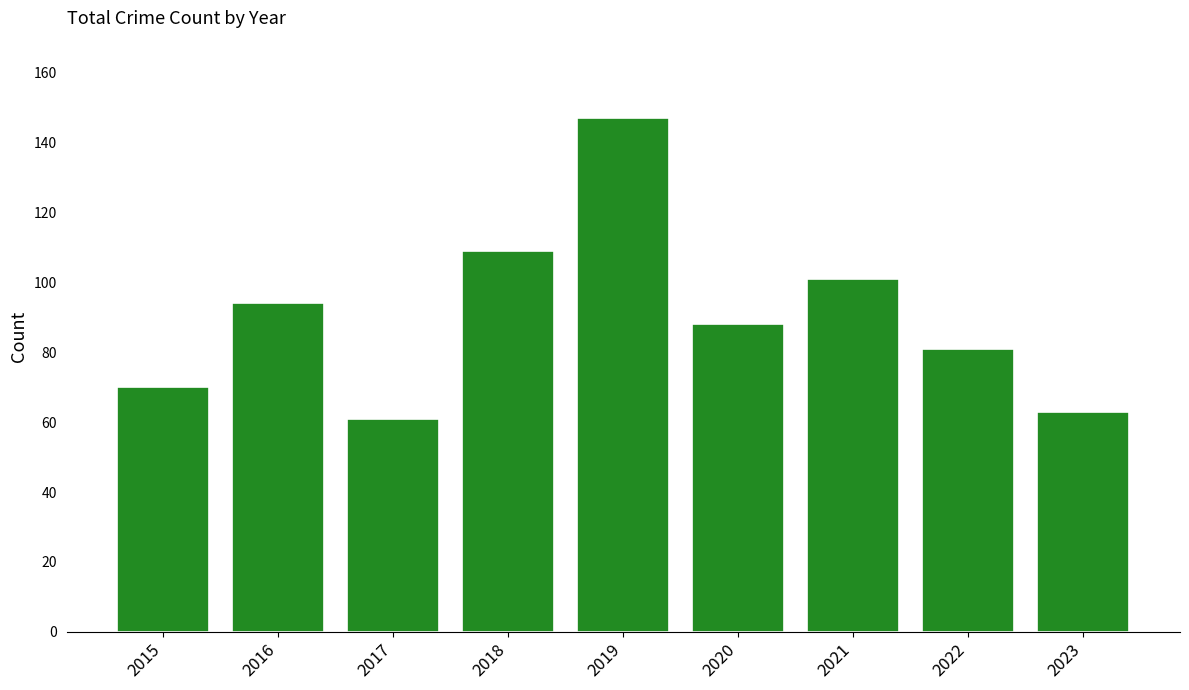

Which category has the highest value across all series?

2019